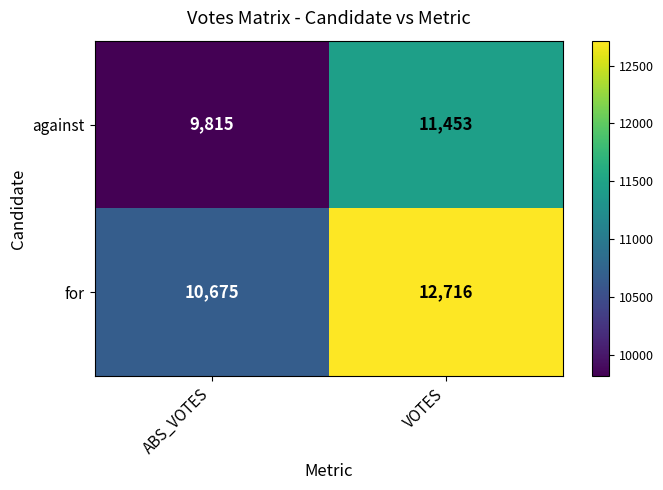

What is the difference between the against values at ABS_VOTES and VOTES?

1638